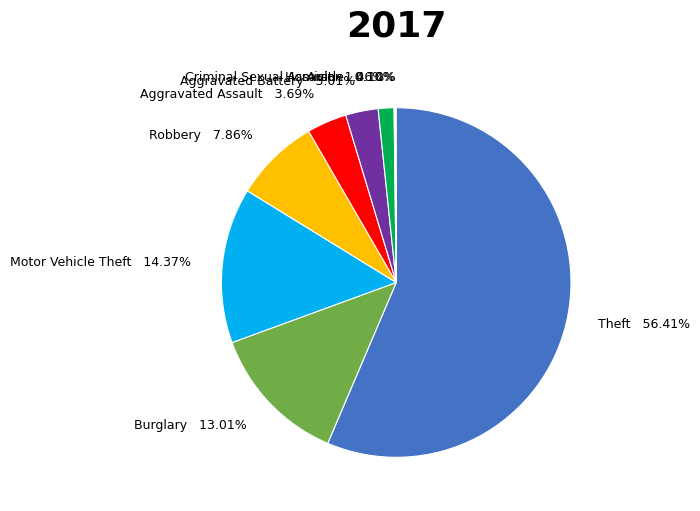

The Aggravated Battery slice represents 3% of the pie. True or false?

True